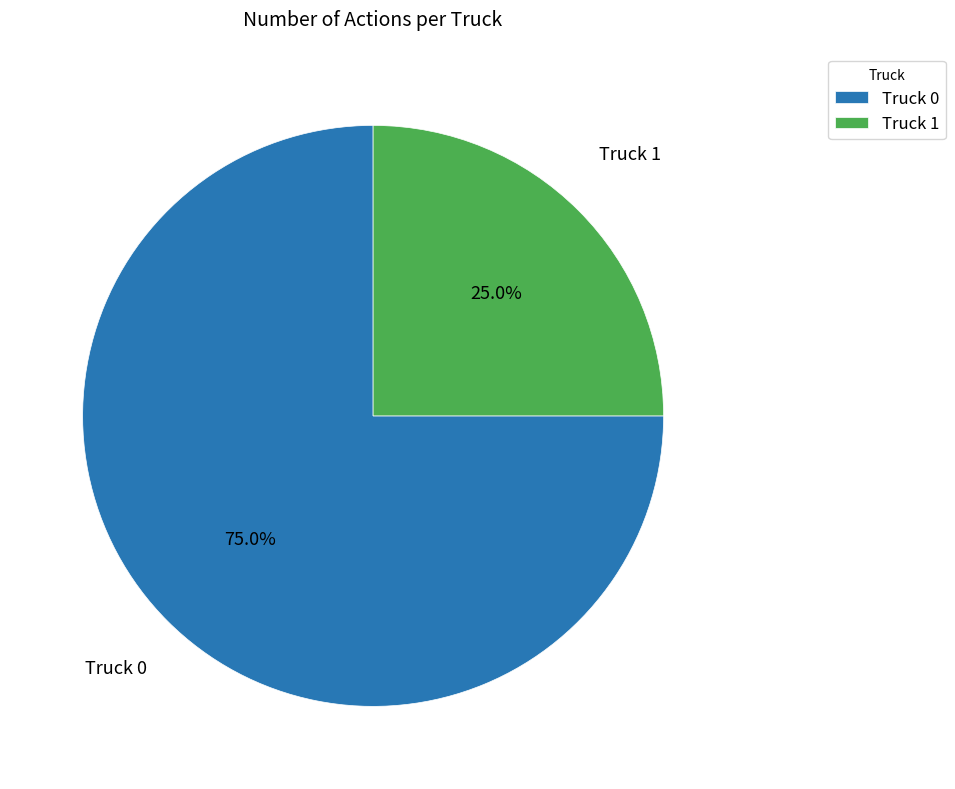

The Truck 1 slice represents 32% of the pie. True or false?

False